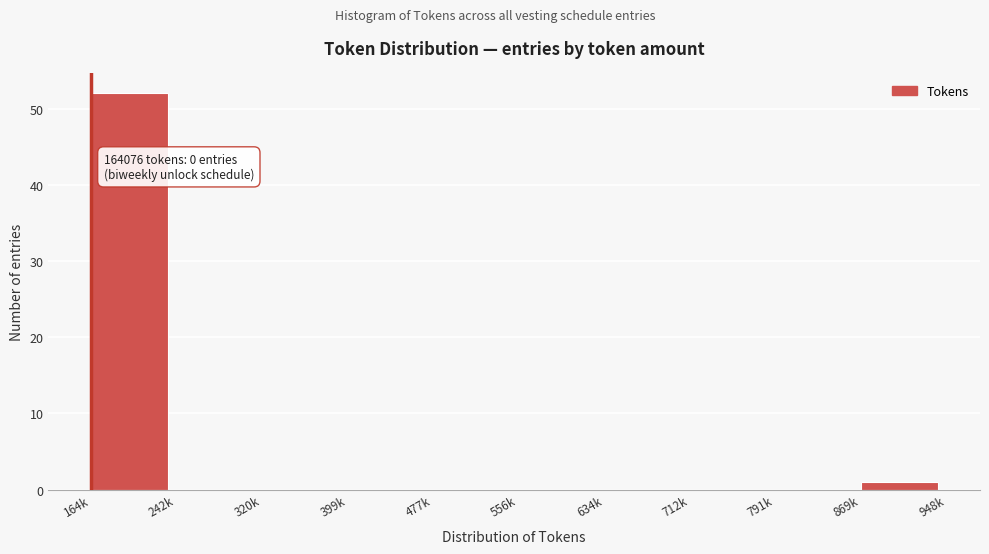

Reading left to right, extract all data points from this chart.

164k=52	242k=0	320k=0	399k=0	477k=0	556k=0	634k=0	712k=0	791k=0	869k=1